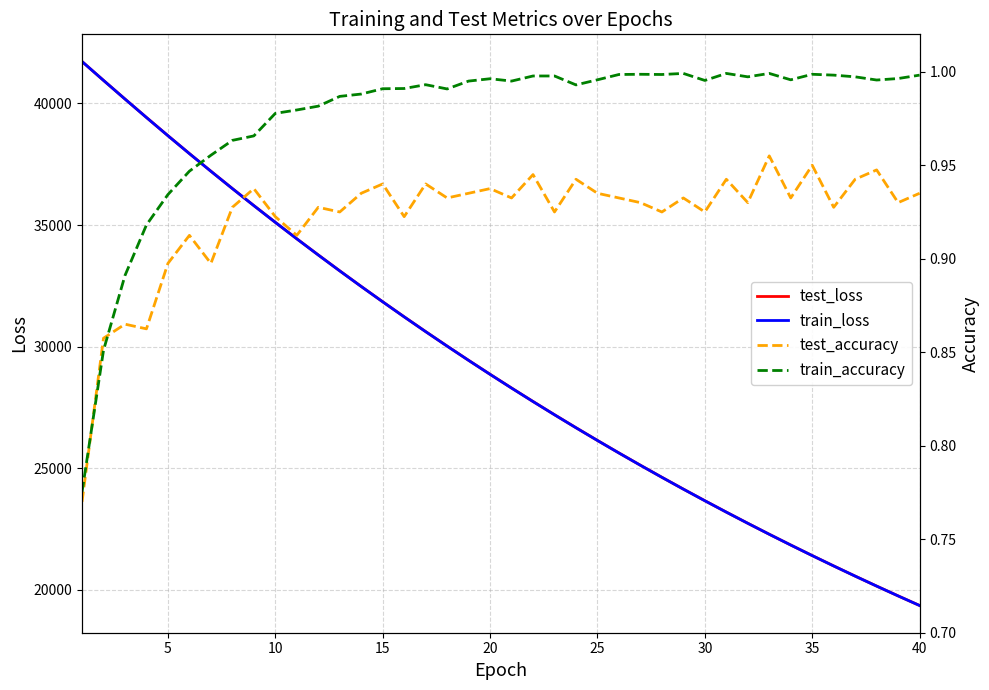

How many series are shown in this chart?

4